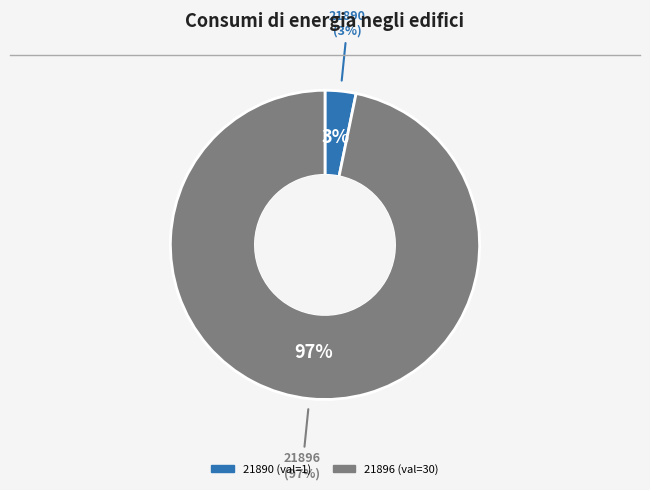

True or false: 21896 accounts for 88% of the total.

False